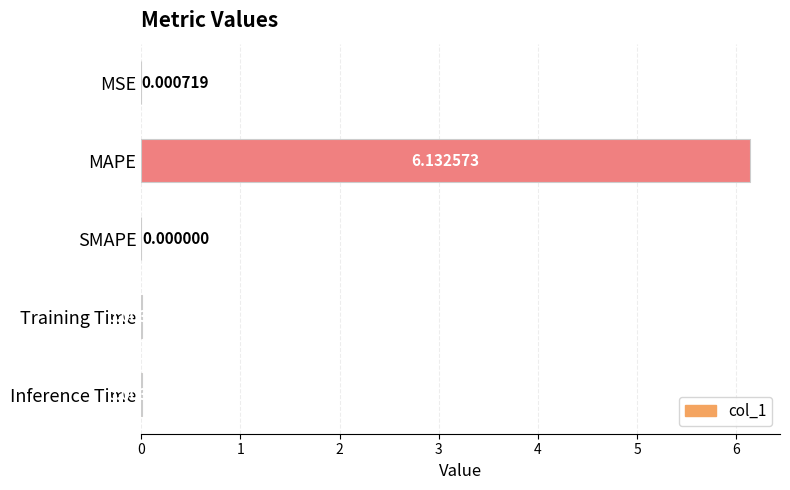

Between MSE and Training Time, which is larger?

Training Time